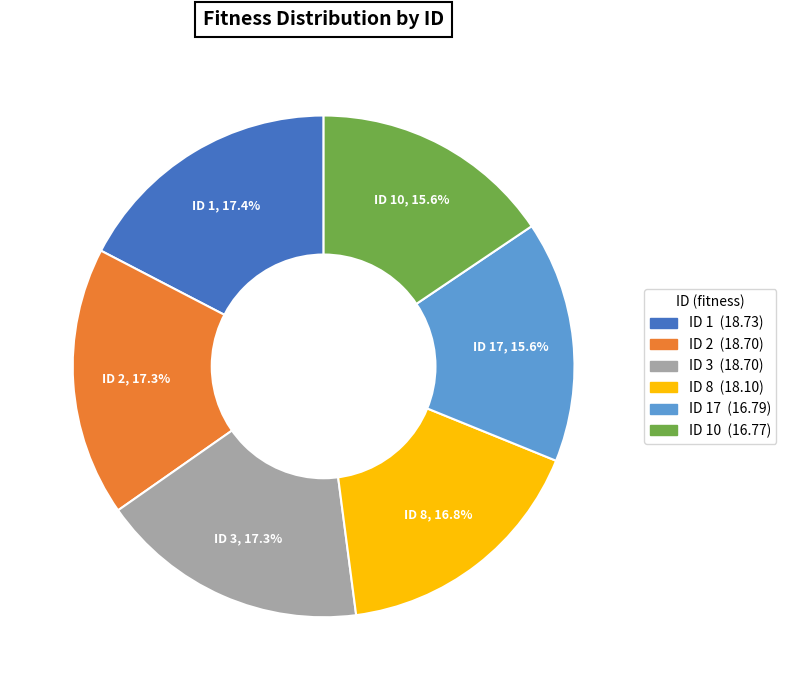

Is there a majority slice in this chart?

No